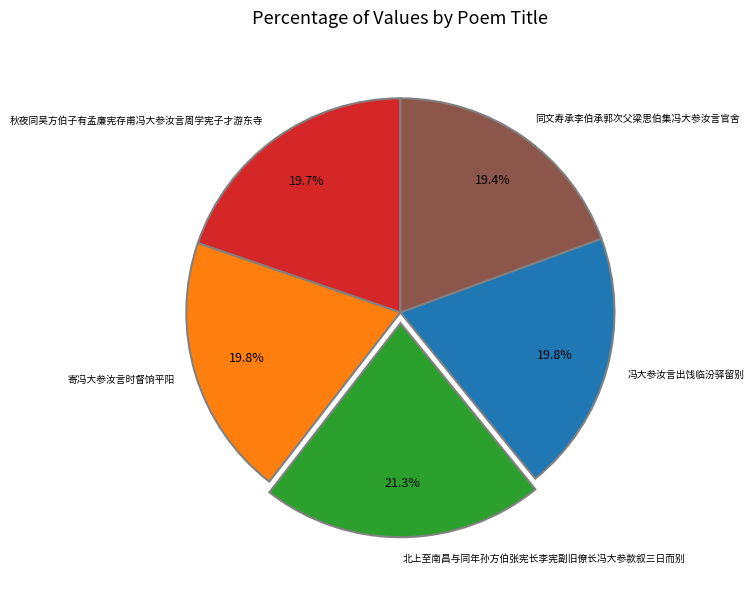

To the nearest percent, what is the difference between the 北上至南昌与同年孙方伯张宪长李宪副旧僚长冯大参款叙三日而别 and 同文寿承李伯承郭次父梁思伯集冯大参汝言官舍 slice percentages?

2%